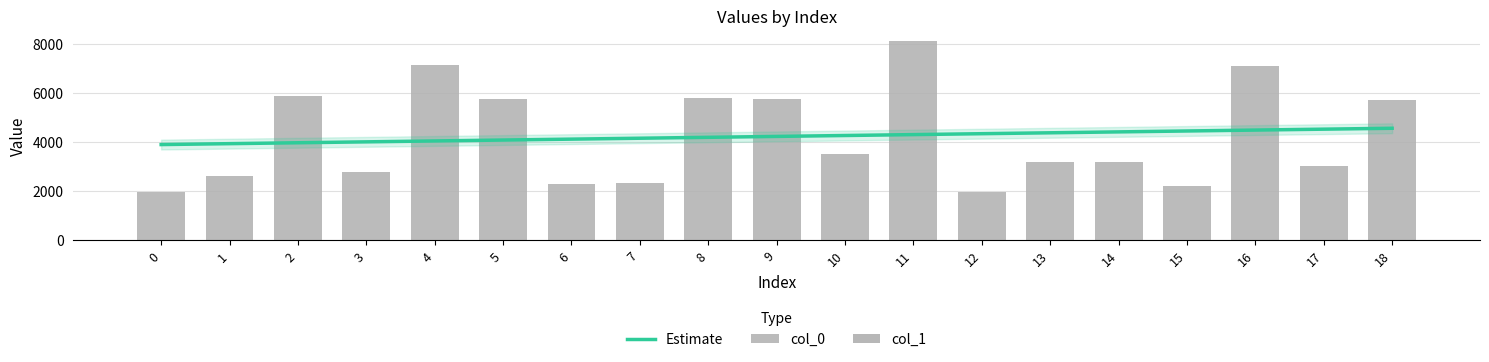

Are the bars horizontal?

No